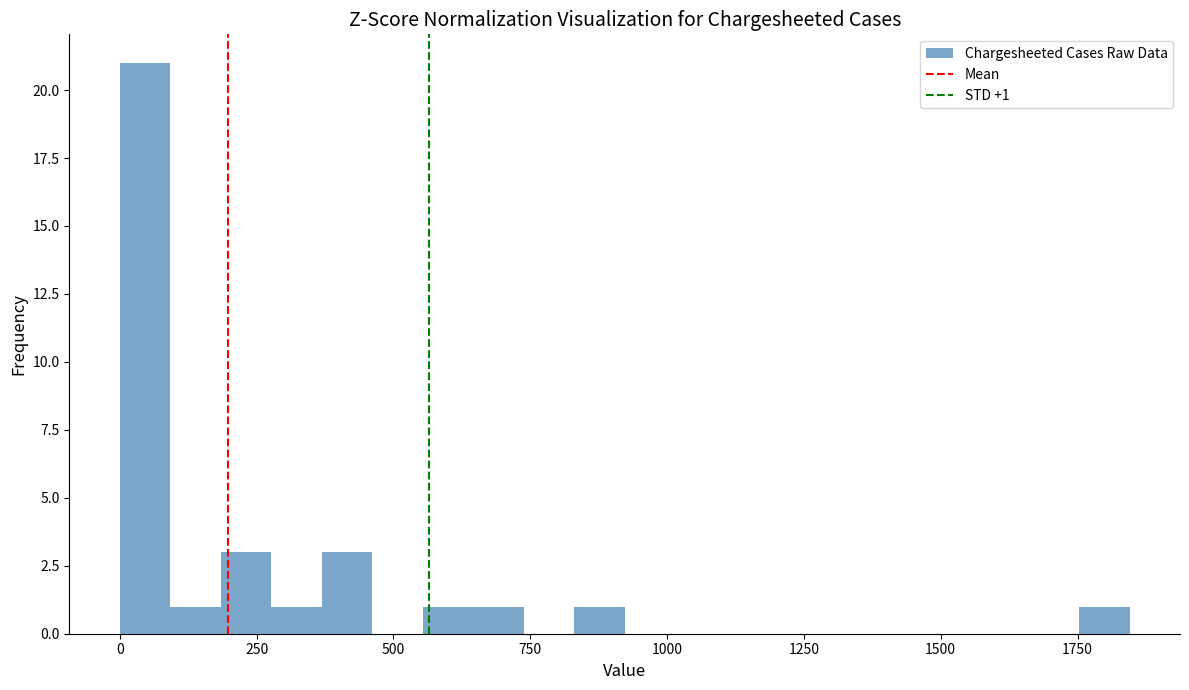

Read against the x-axis, roughly where is the centre of the tallest bar?

50